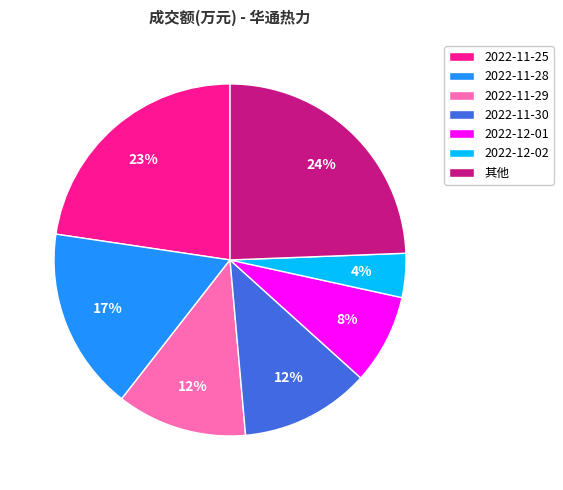

Count the number of slices in the pie.

7